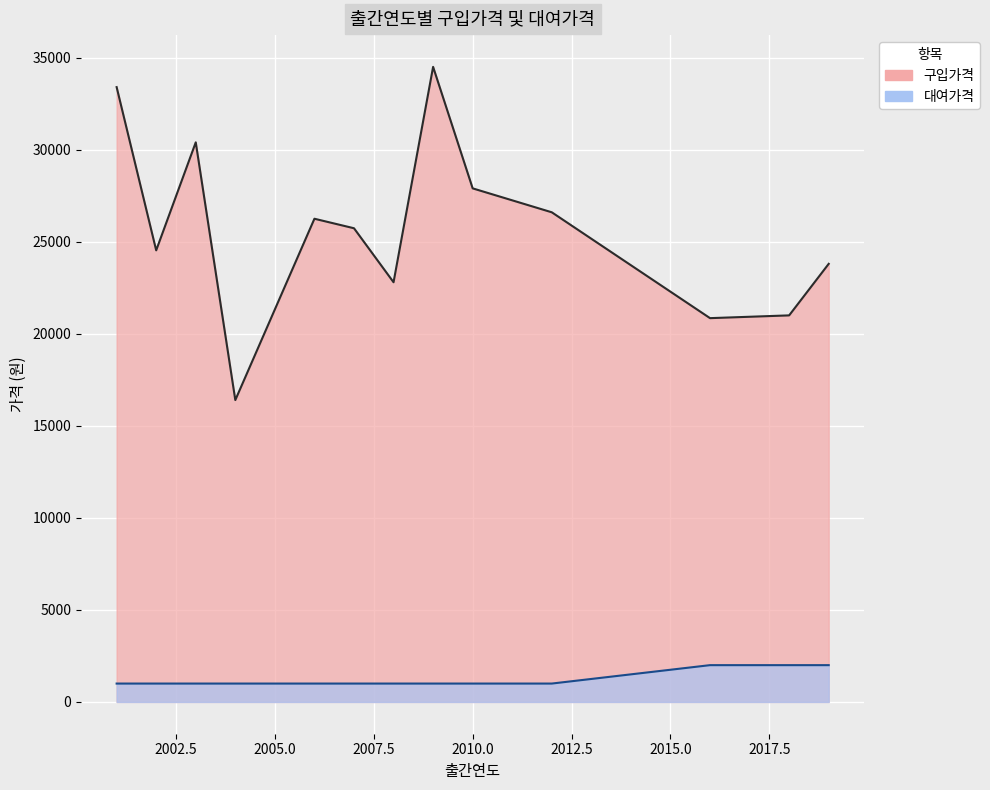

Which series has the widest spread of values?

구입가격